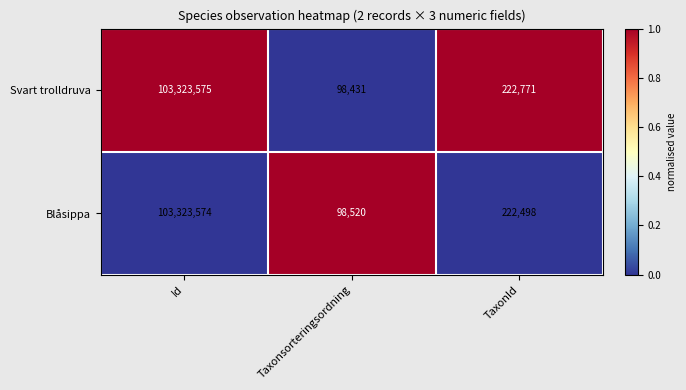

How many values in the Blåsippa series are below 222498?

1